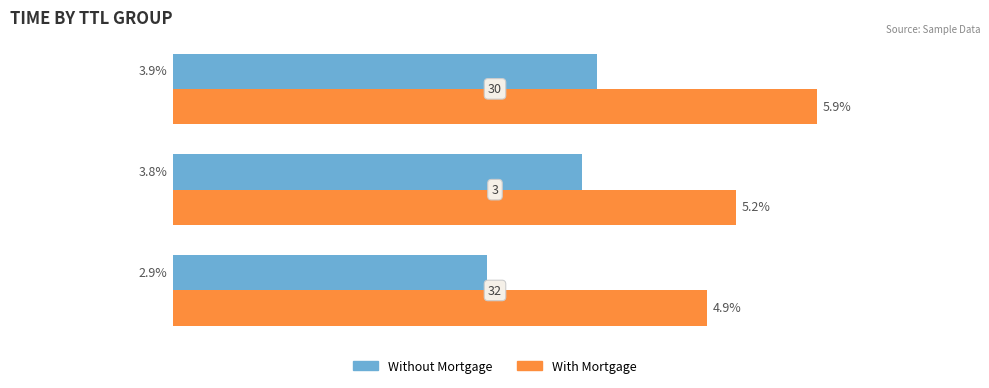

What are all the series names shown in the legend?

Without Mortgage, With Mortgage